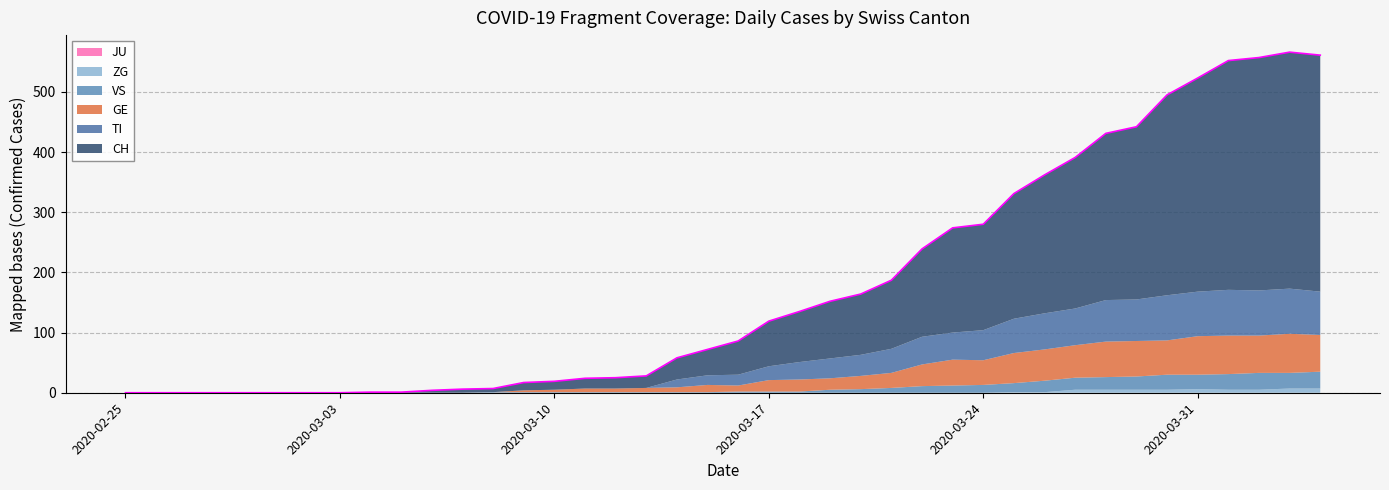

What is the value of the VS point at the 22nd from the left?

2